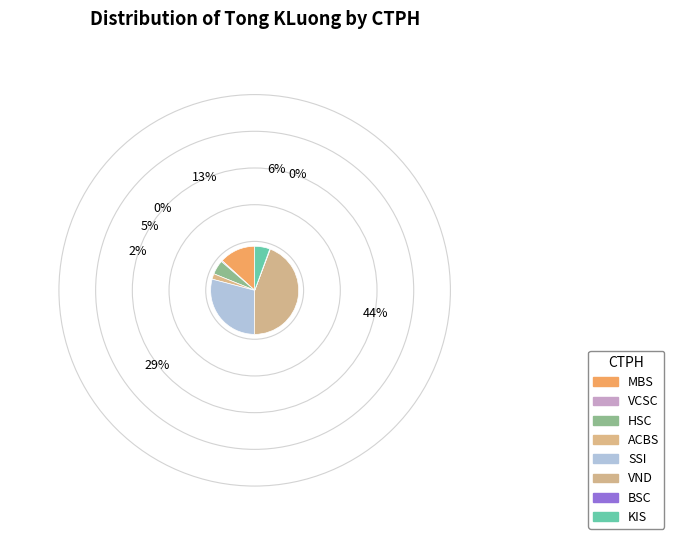

To the nearest percent, what is the difference between the largest and smallest slice percentages?

44%